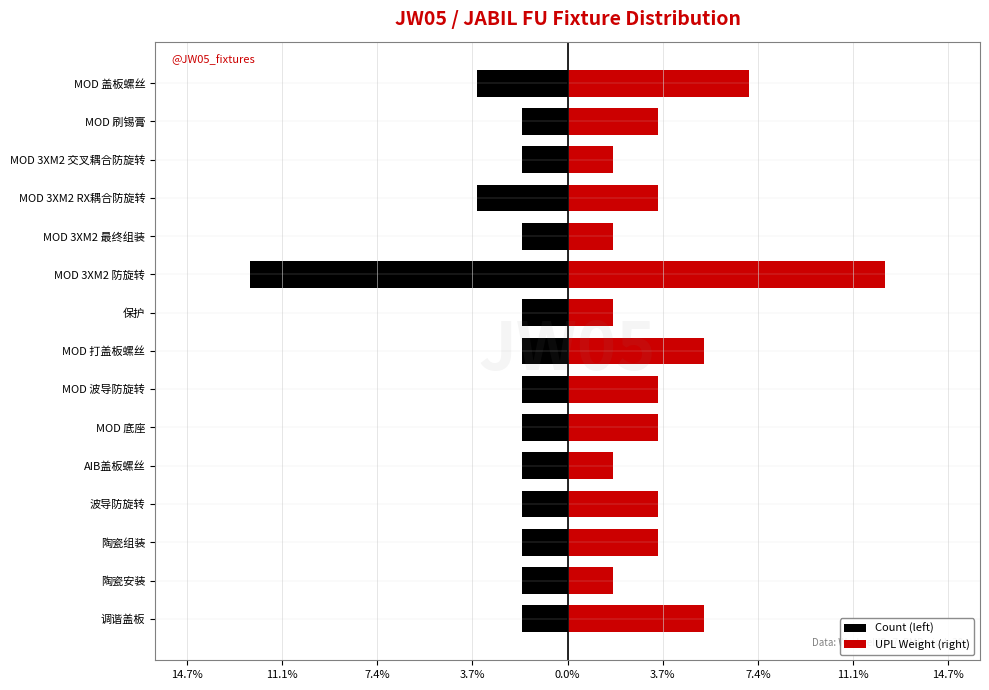

Which has a higher value, MOD 刷锡膏 or 调谐盖板?

MOD 刷锡膏